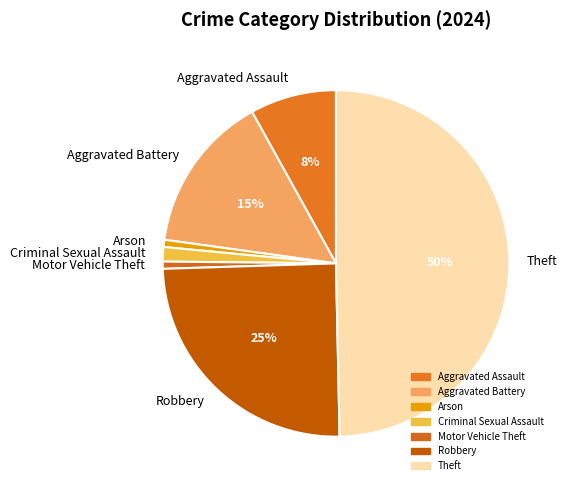

Which slice is the largest?

Theft